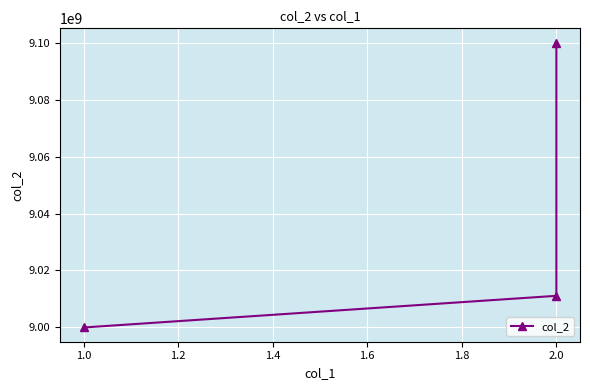

How many distinct data groups are displayed?

1